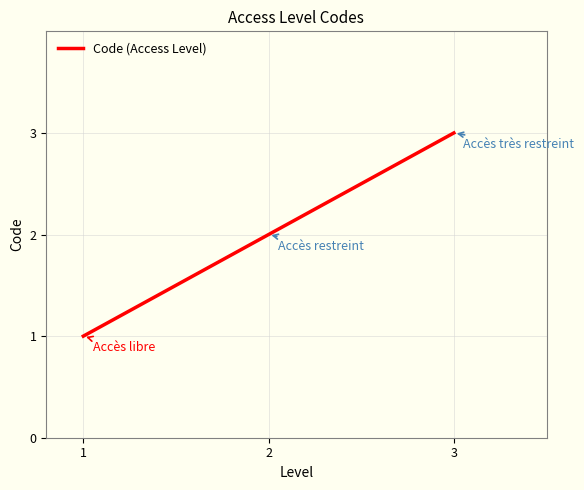

Does the chart have visible grid lines?

Yes